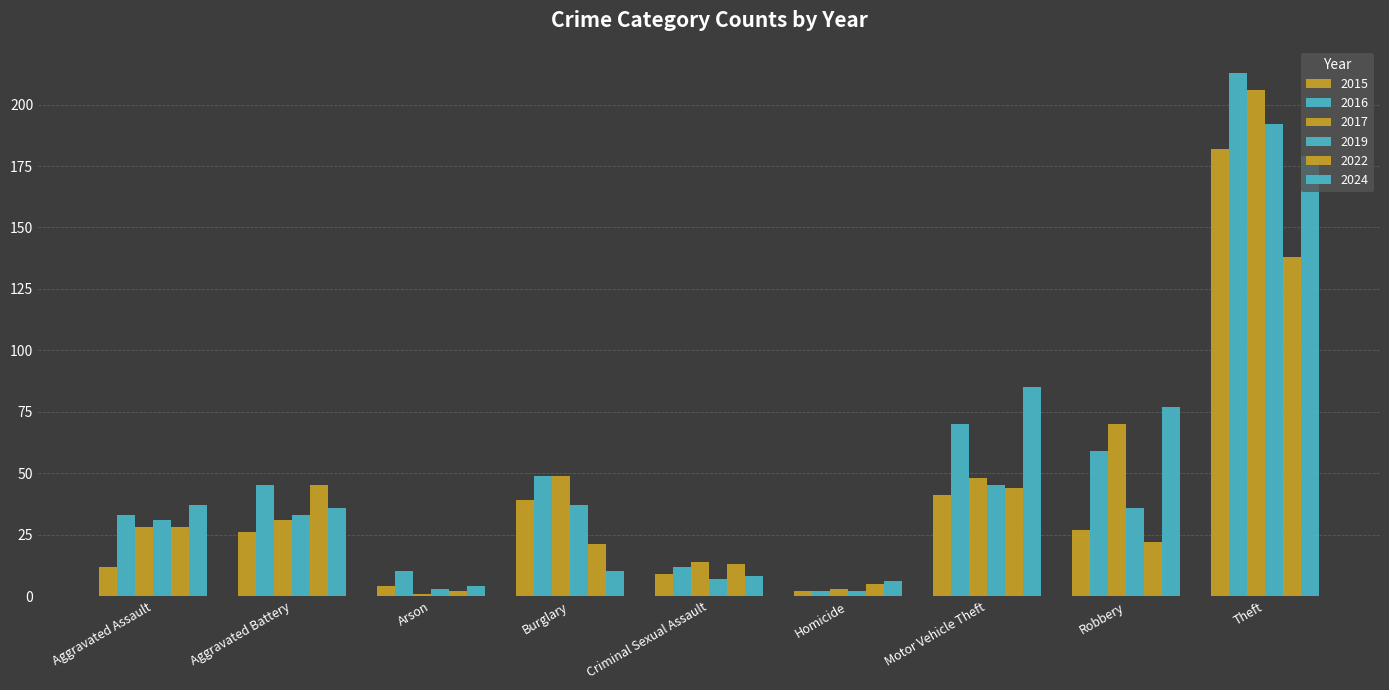

Rank the series by their maximum value, from lowest to highest.

2022, 2024, 2015, 2019, 2017, 2016